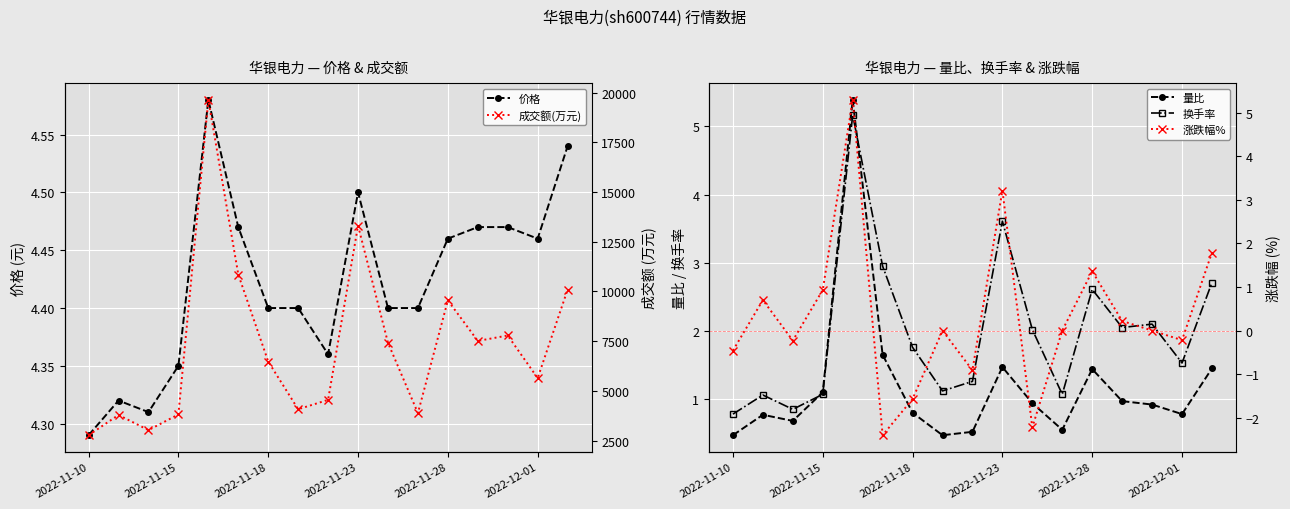

Reading right to left, extract all data points from this chart.

价格: 4.5	4.5	4.5	4.5	4.5	4.4	4.4	4.5	4.4	4.4	4.4	4.5	4.6	4.3	4.3	4.3	4.3
量比: 1.4	0.8	0.9	1.0	1.4	0.6	0.9	1.5	0.5	0.5	0.8	1.6	5.4	1.1	0.7	0.8	0.5
换手率: 2.7	1.5	2.1	2.0	2.6	1.1	2.0	3.6	1.3	1.1	1.8	3.0	5.2	1.1	0.8	1.1	0.8
成交额(万元): 10091.0	5642.0	7785.0	7512.0	9552.0	3882.0	7417.0	13310.0	4548.0	4075.0	6474.0	10851.0	19636.0	3815.0	3026.0	3789.0	2769.0
涨跌幅%: 1.8	-0.2	0.0	0.2	1.4	0.0	-2.2	3.2	-0.9	0.0	-1.6	-2.4	5.3	0.9	-0.2	0.7	-0.5